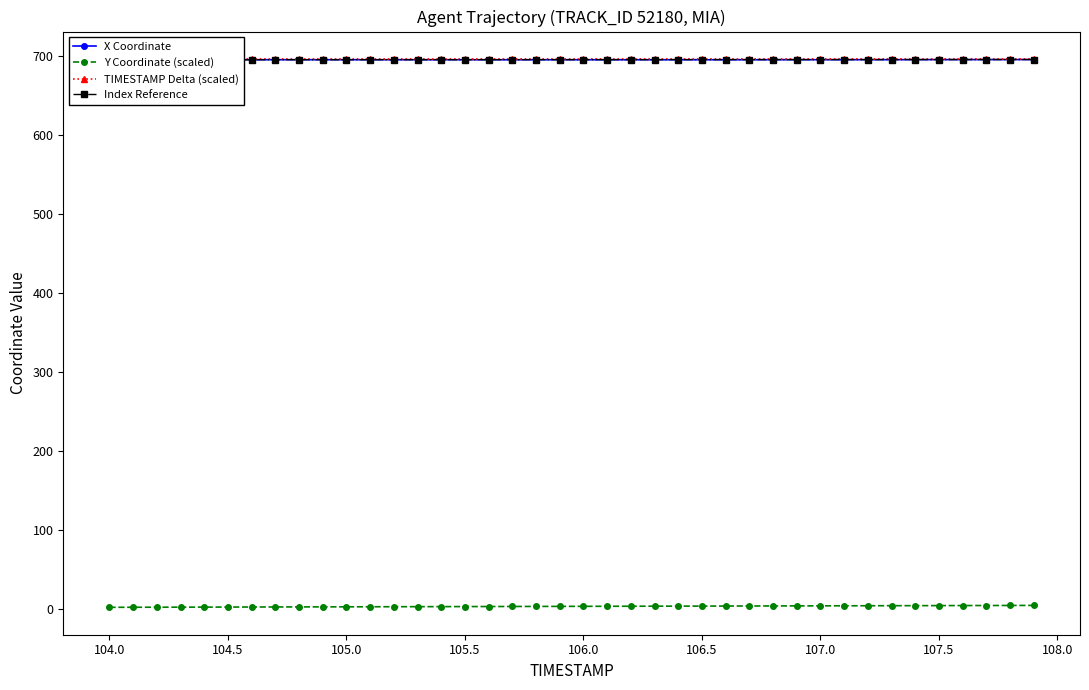

True or false: X Coordinate and Y Coordinate (scaled) cross at least once.

False